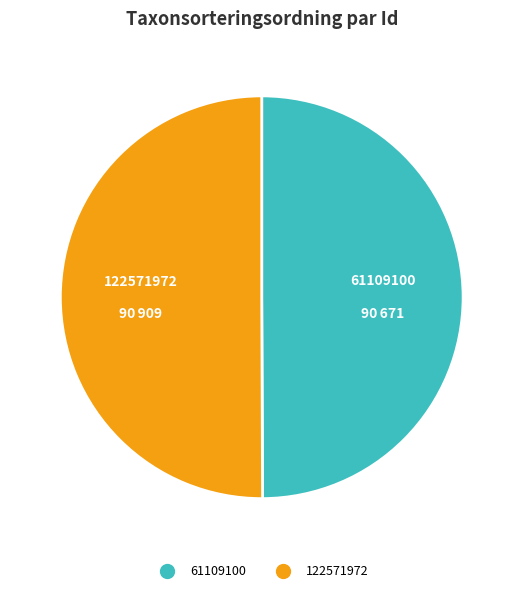

The 122571972 slice represents 64% of the pie. True or false?

False